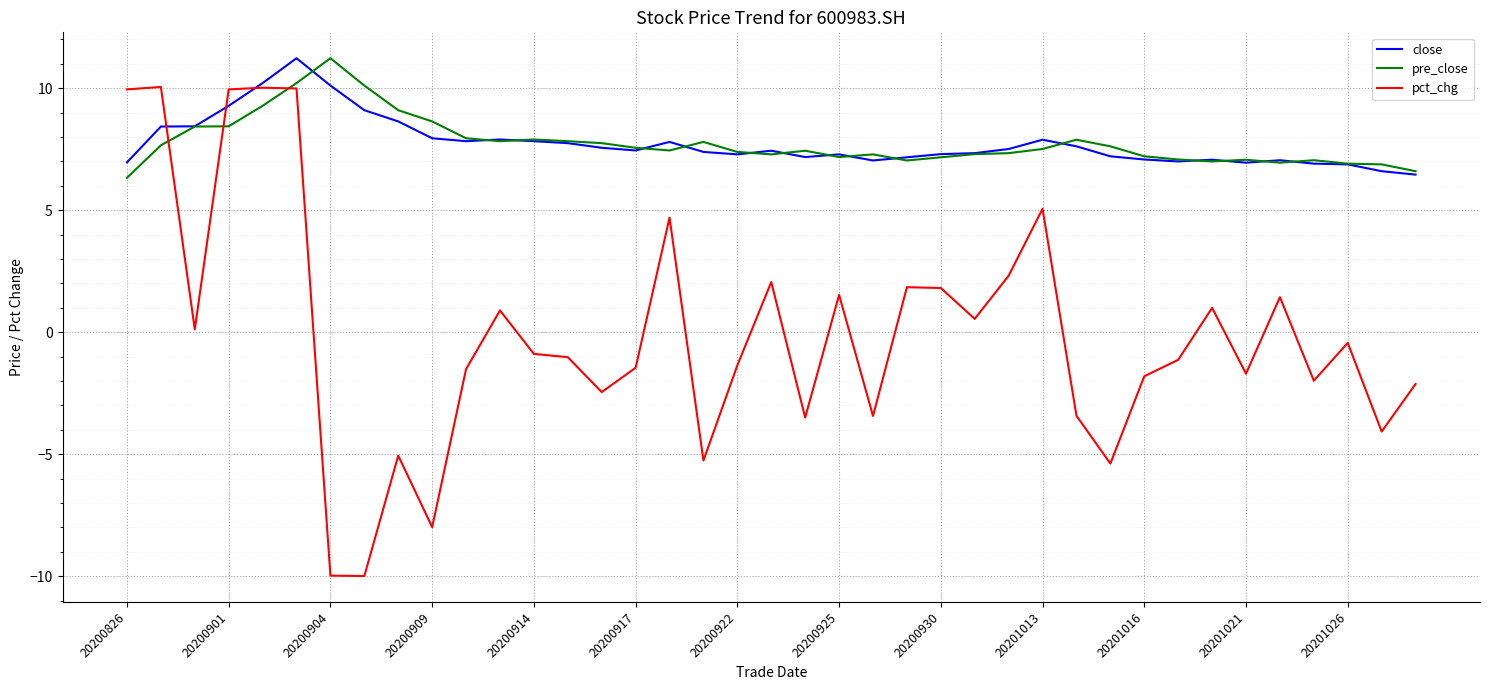

What is the maximum value for pre_close?

11.2